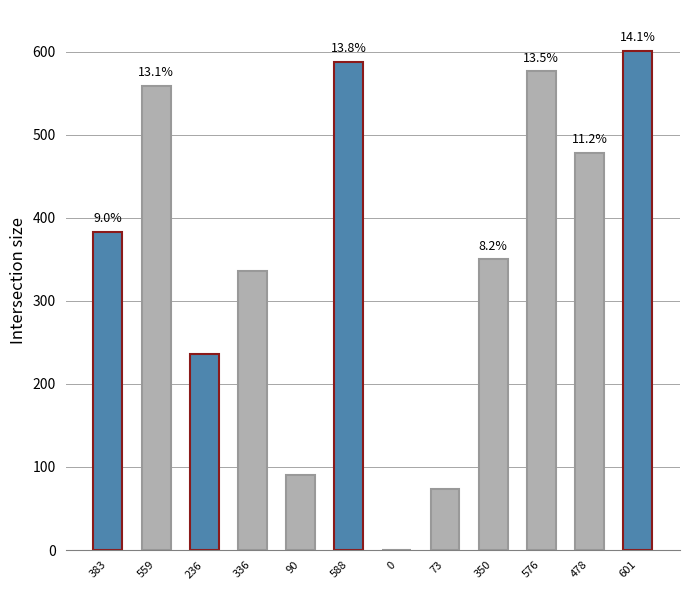

Reading left to right, list all the values displayed in this chart.

383	559	236	336	90	588	0	73	350	576	478	601